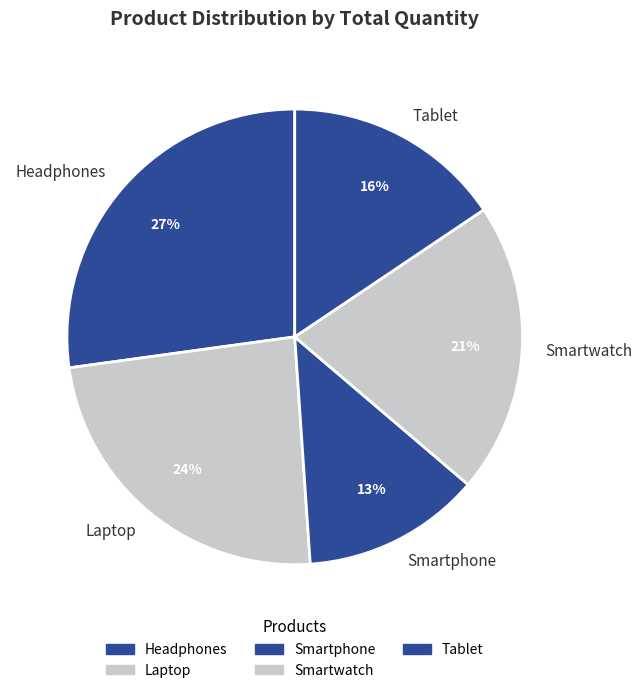

Between Smartphone and Smartwatch, which is larger?

Smartwatch